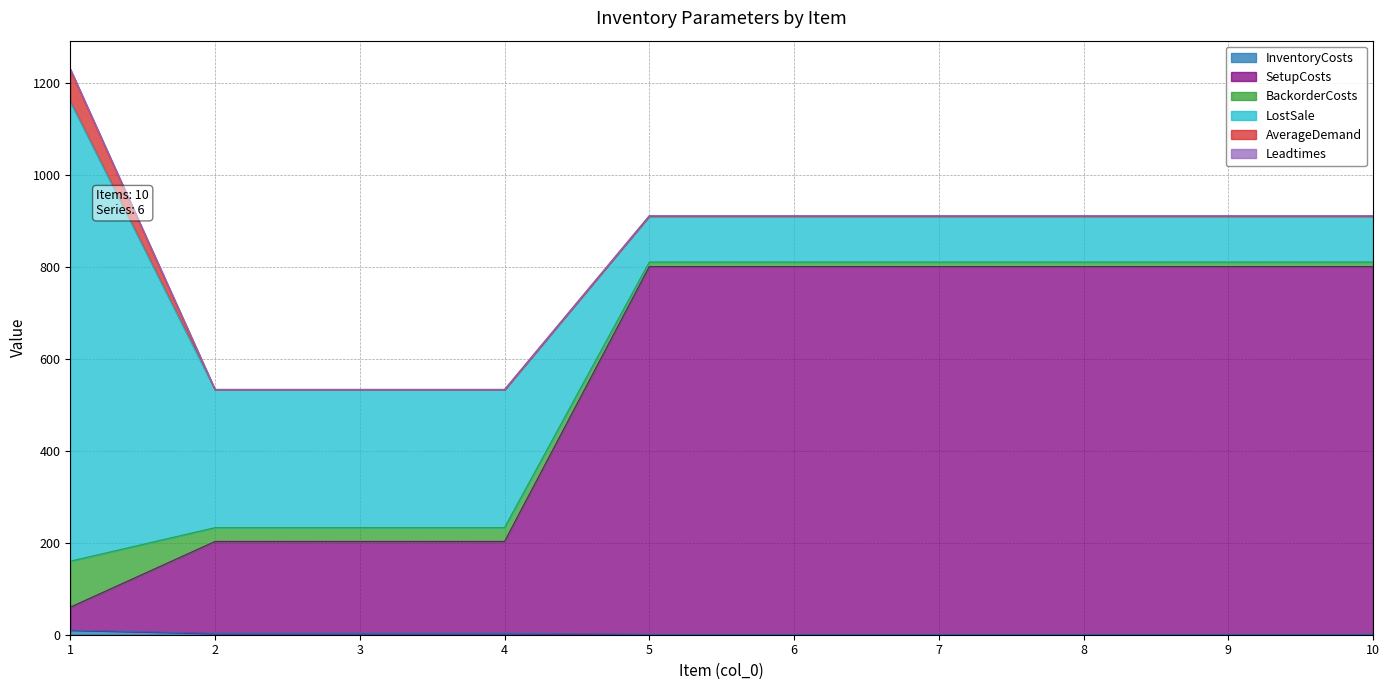

Reading right to left, extract all data points from this chart.

InventoryCosts: 10=1	9=1	8=1	7=1	6=1	5=1	4=3	3=3	2=3	1=10
SetupCosts: 10=800	9=800	8=800	7=800	6=800	5=800	4=200	3=200	2=200	1=50
BackorderCosts: 10=10	9=10	8=10	7=10	6=10	5=10	4=30	3=30	2=30	1=100
LostSale: 10=100	9=100	8=100	7=100	6=100	5=100	4=300	3=300	2=300	1=1000
AverageDemand: 10=0	9=0	8=0	7=0	6=0	5=0	4=0	3=0	2=0	1=70
Leadtimes: 10=1	9=1	8=1	7=1	6=1	5=1	4=1	3=1	2=1	1=1